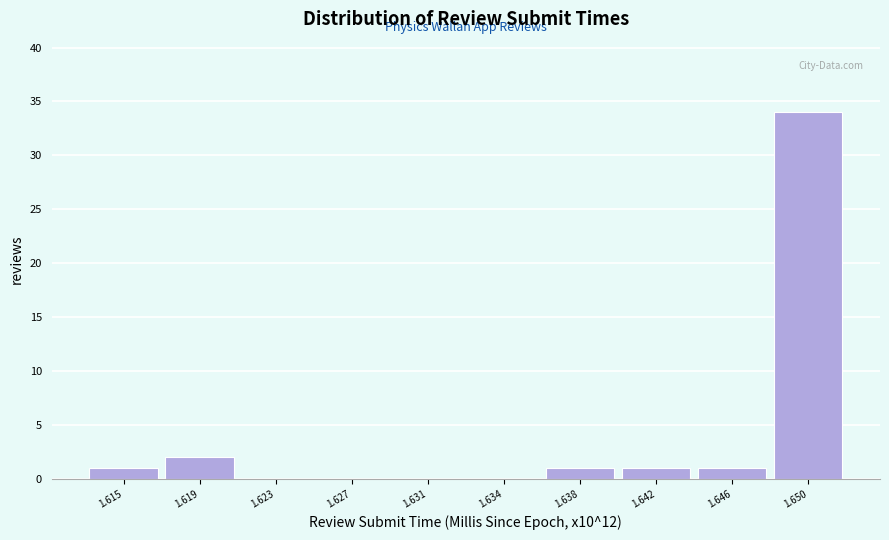

Reading left to right, extract all data points from this chart.

1.615=1	1.619=2	1.623=0	1.627=0	1.631=0	1.634=0	1.638=1	1.642=1	1.646=1	1.650=34